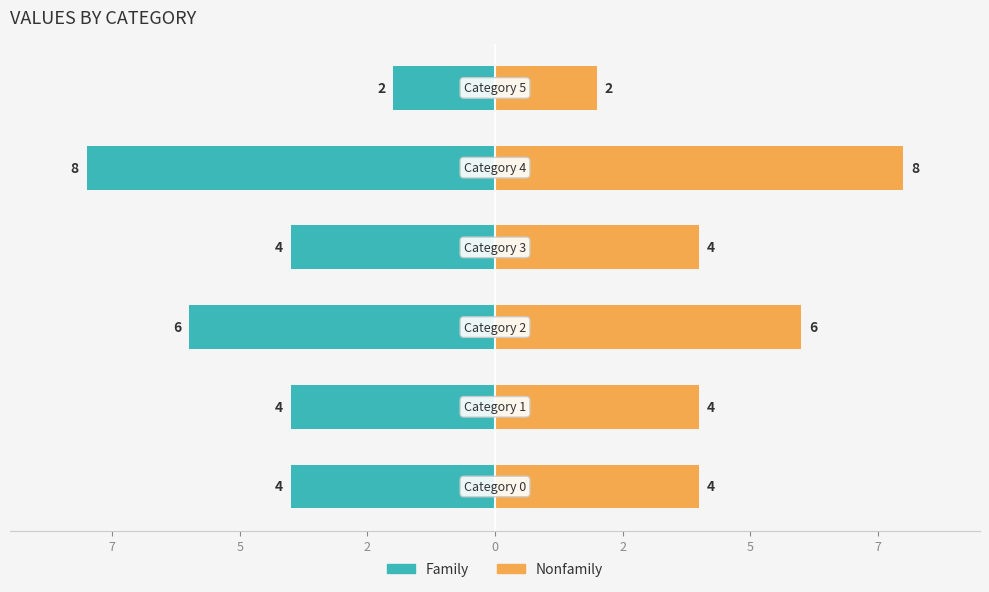

What is the value of the Nonfamily bar at the 6th from the left?

4